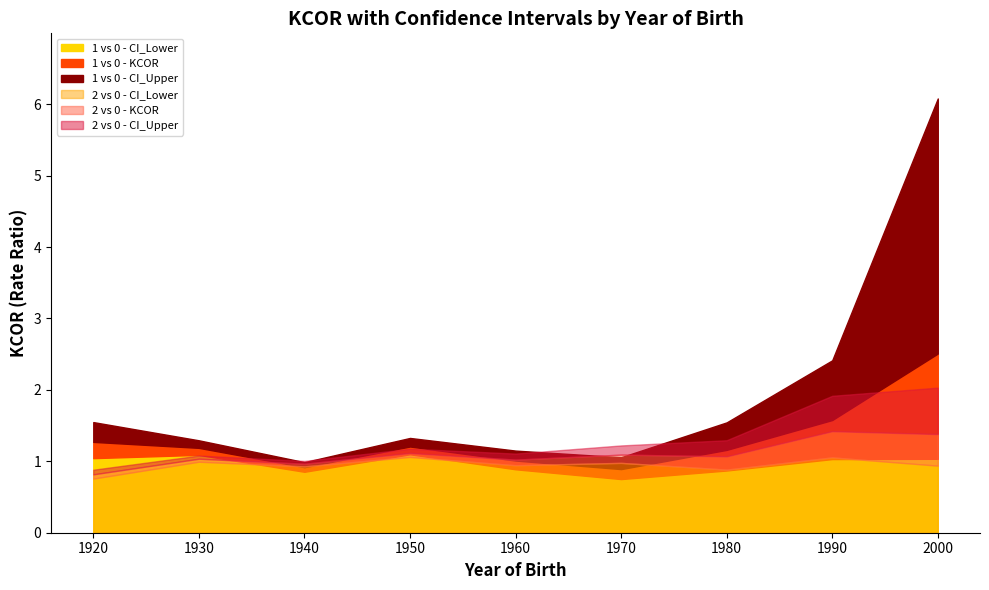

The value of 1 vs 0 - CI_Lower at 1960 is 0.9. True or false?

True